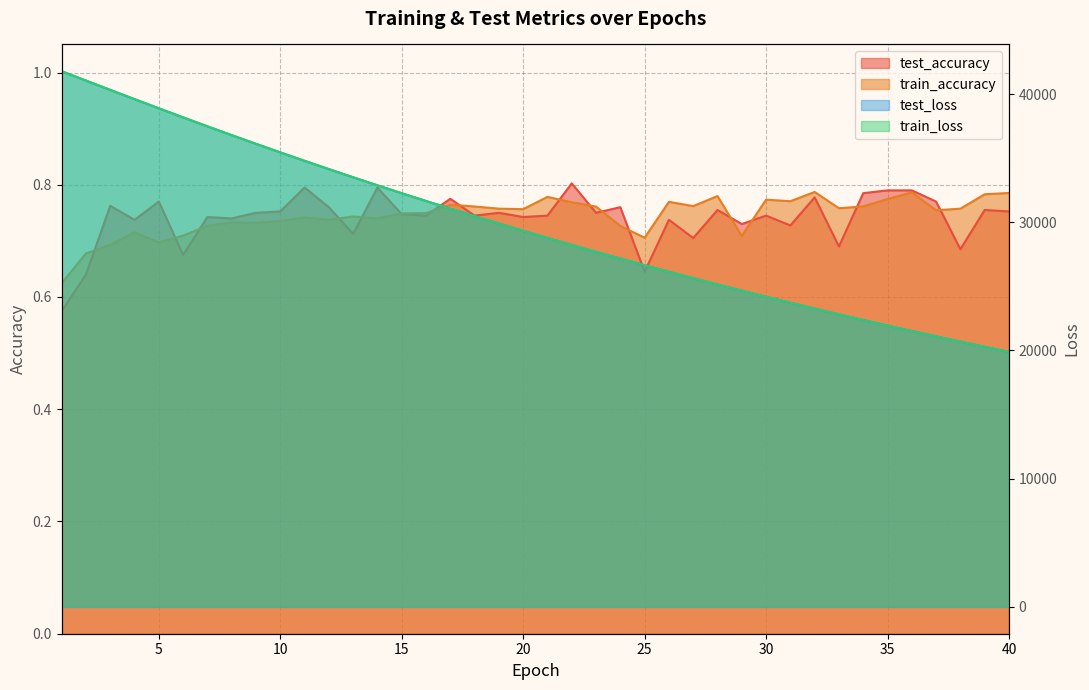

Which series has the widest spread of values?

test_loss